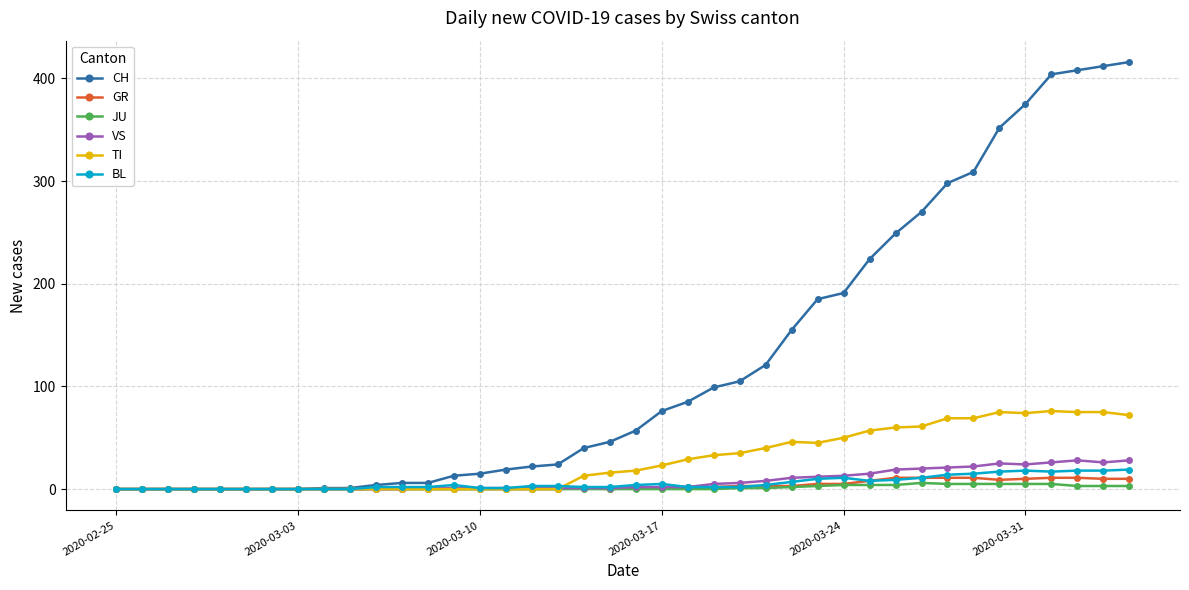

Which series has the widest spread of values?

CH